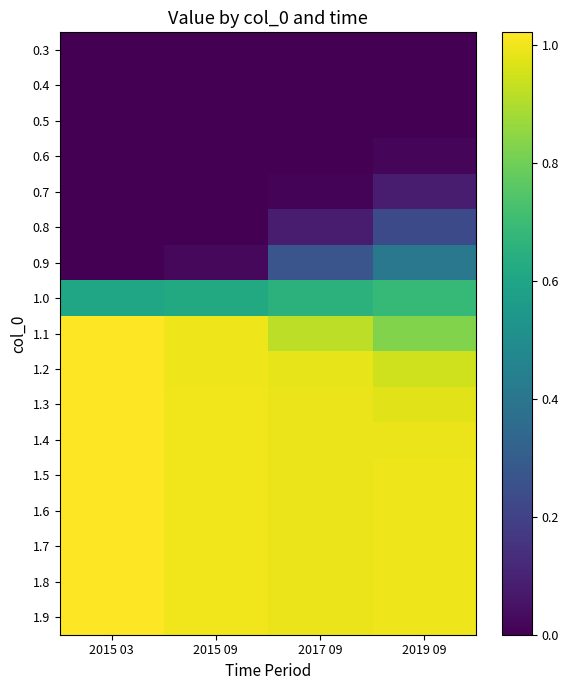

Reading left to right, list all the values displayed in this chart.

0.3: 2015 03=0.0	2015 09=0.0	2017 09=0.0	2019 09=0.0
0.4: 2015 03=0.0	2015 09=0.0	2017 09=0.0	2019 09=0.0
0.5: 2015 03=0.0	2015 09=0.0	2017 09=0.0	2019 09=0.0
0.6: 2015 03=0.0	2015 09=0.0	2017 09=0.0	2019 09=0.0
0.7: 2015 03=0.0	2015 09=0.0	2017 09=0.0	2019 09=0.1
0.8: 2015 03=0.0	2015 09=0.0	2017 09=0.1	2019 09=0.2
0.9: 2015 03=0.0	2015 09=0.0	2017 09=0.3	2019 09=0.4
1.0: 2015 03=0.6	2015 09=0.6	2017 09=0.7	2019 09=0.7
1.1: 2015 03=1.0	2015 09=1.0	2017 09=0.9	2019 09=0.8
1.2: 2015 03=1.0	2015 09=1.0	2017 09=1.0	2019 09=0.9
1.3: 2015 03=1.0	2015 09=1.0	2017 09=1.0	2019 09=1.0
1.4: 2015 03=1.0	2015 09=1.0	2017 09=1.0	2019 09=1.0
1.5: 2015 03=1.0	2015 09=1.0	2017 09=1.0	2019 09=1.0
1.6: 2015 03=1.0	2015 09=1.0	2017 09=1.0	2019 09=1.0
1.7: 2015 03=1.0	2015 09=1.0	2017 09=1.0	2019 09=1.0
1.8: 2015 03=1.0	2015 09=1.0	2017 09=1.0	2019 09=1.0
1.9: 2015 03=1.0	2015 09=1.0	2017 09=1.0	2019 09=1.0